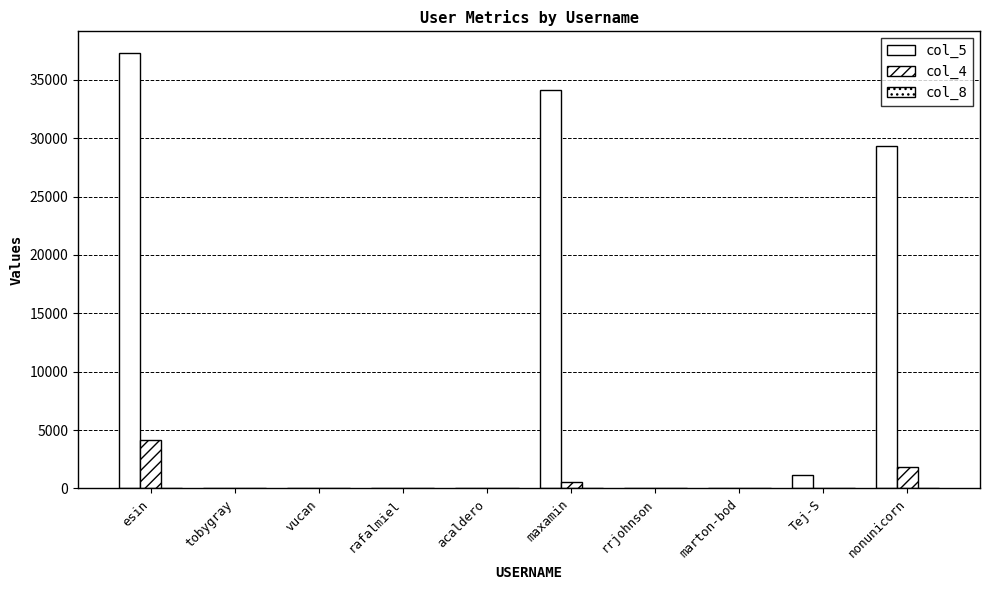

How many groups of bars are there?

10